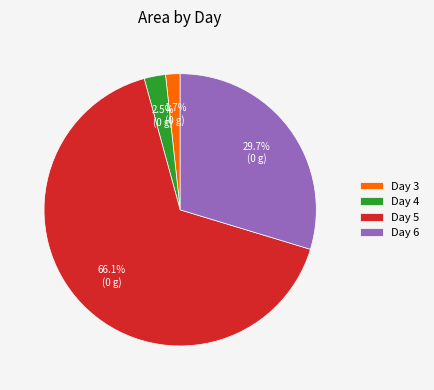

Which has a higher value, Day 4 or Day 6?

Day 6